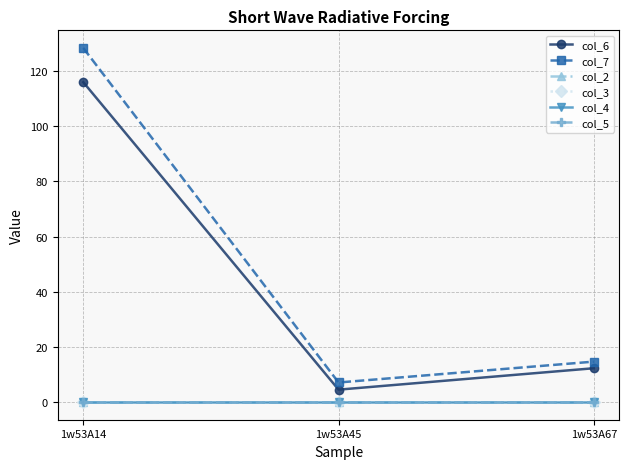

What is the sum of all col_7 values?

150.1